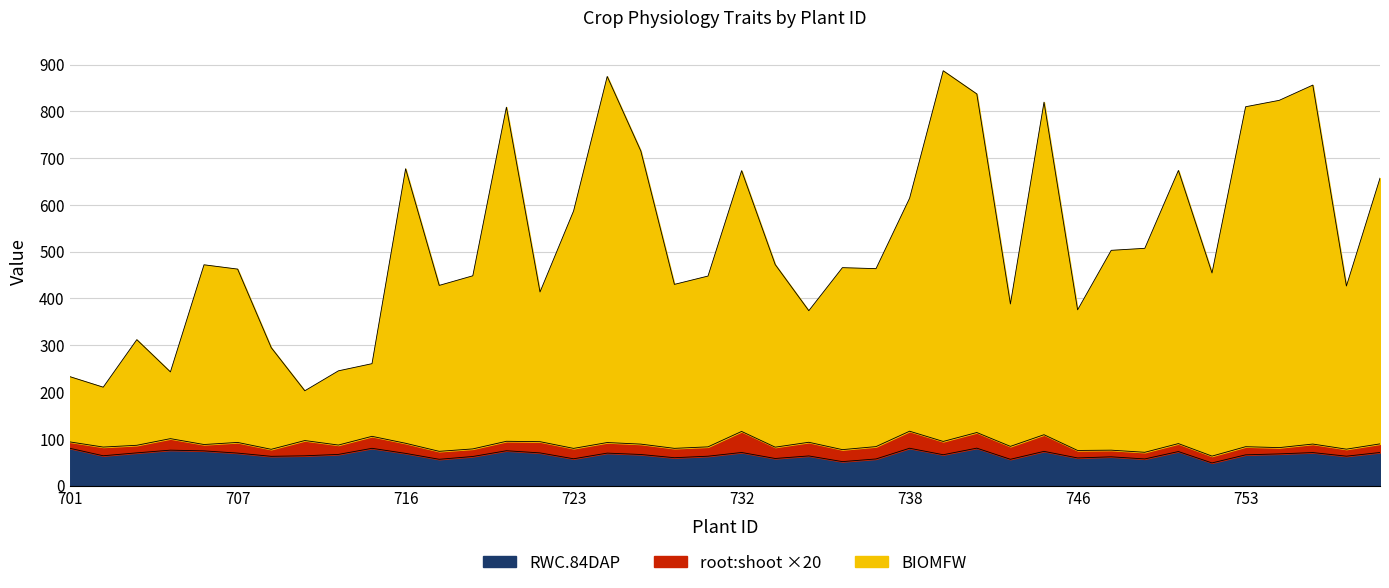

What is the smallest value displayed?

48.4